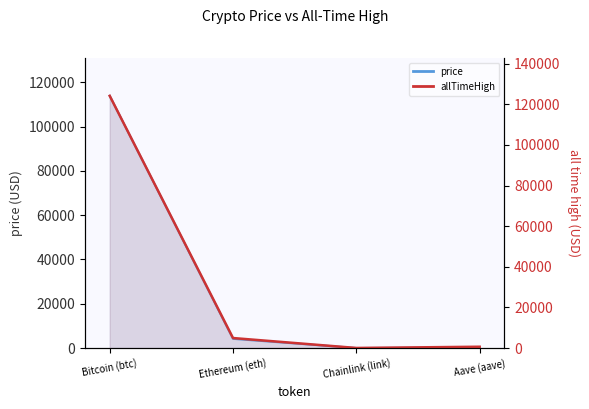

What is the minimum value shown in the chart?

52.7